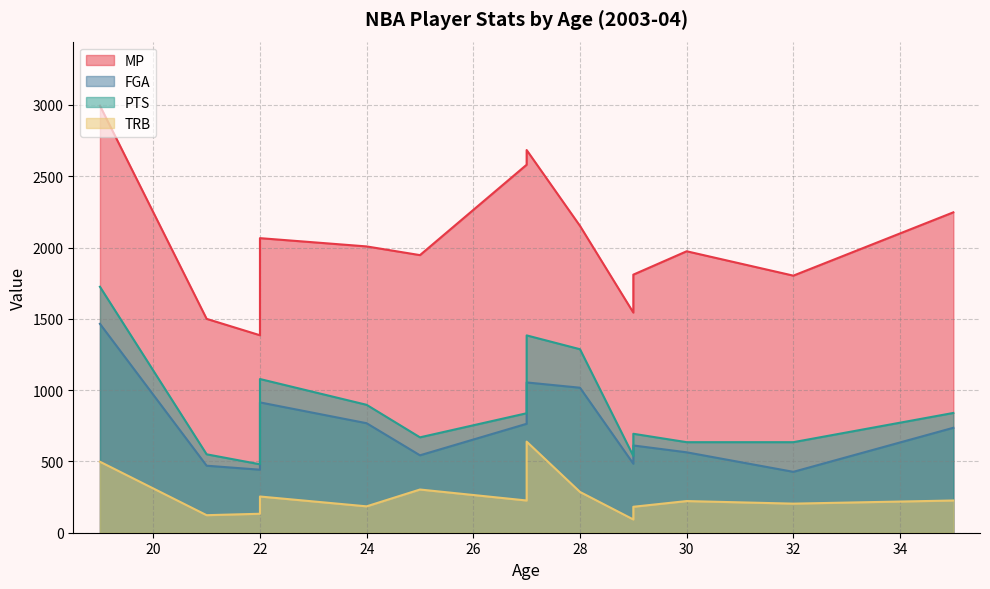

Which has a higher value, 32 or 24?

24